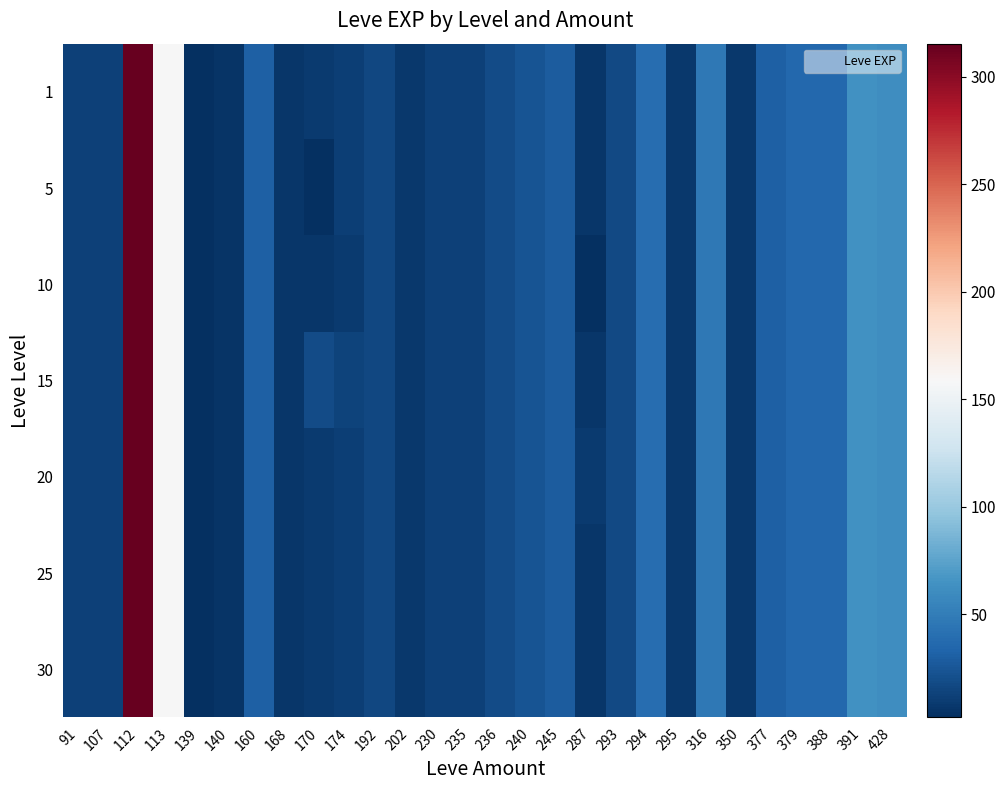

At which category is the sum across all series the highest?

112